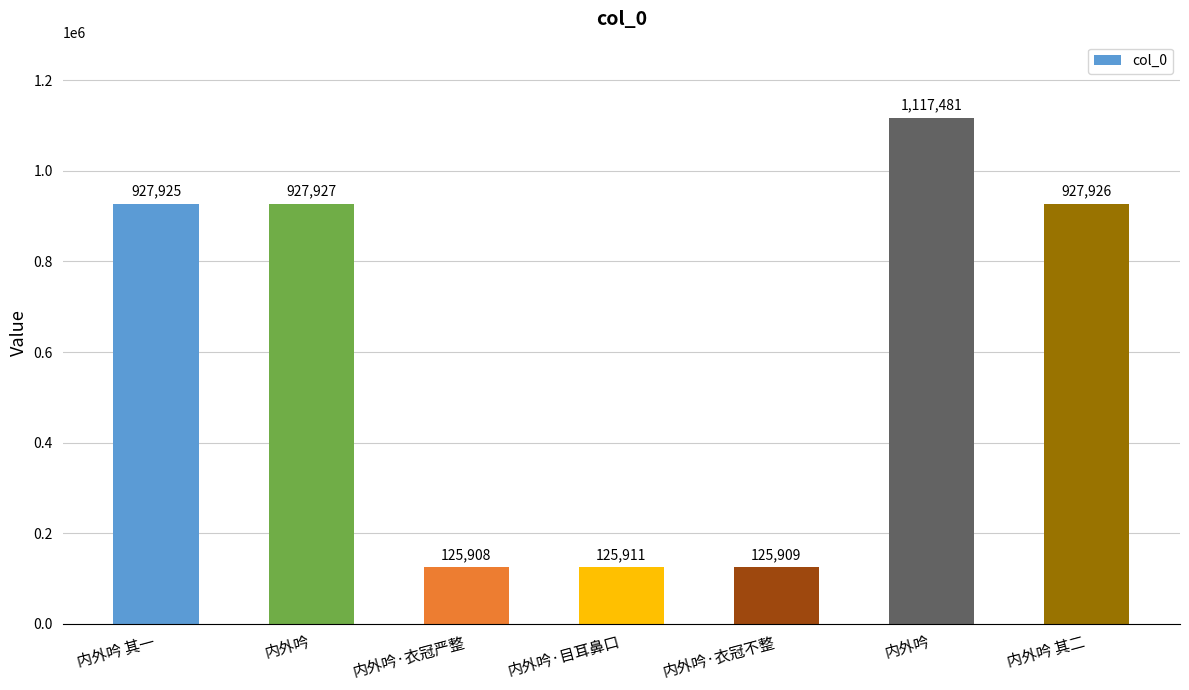

Are the bars horizontal?

No